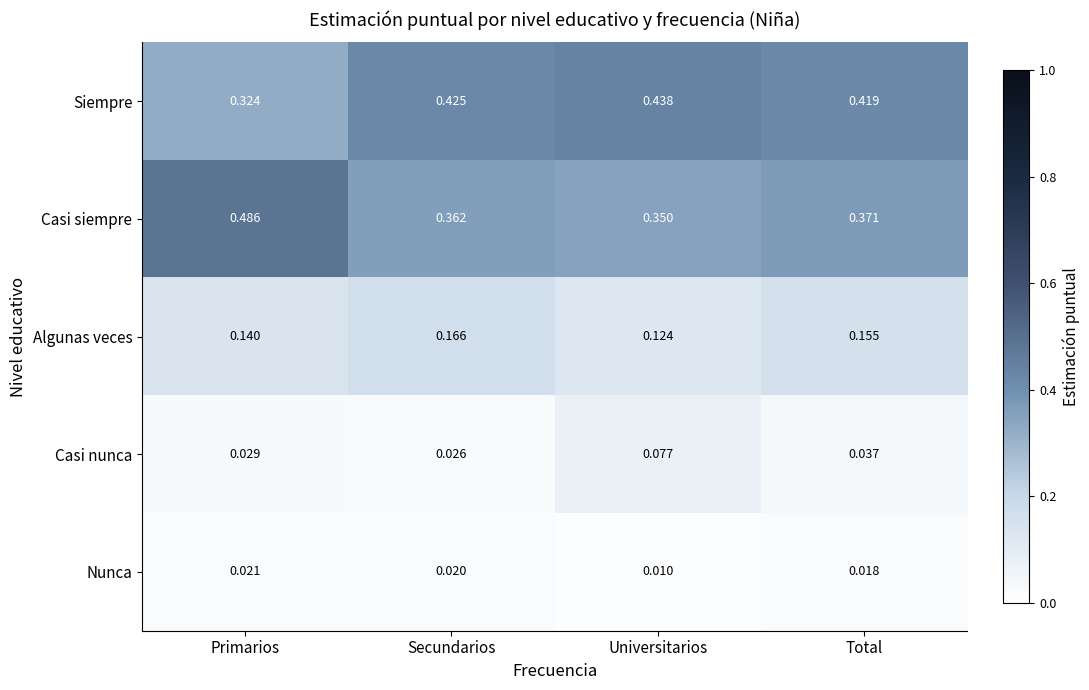

At which label is Casi nunca closest to 0?

Secundarios